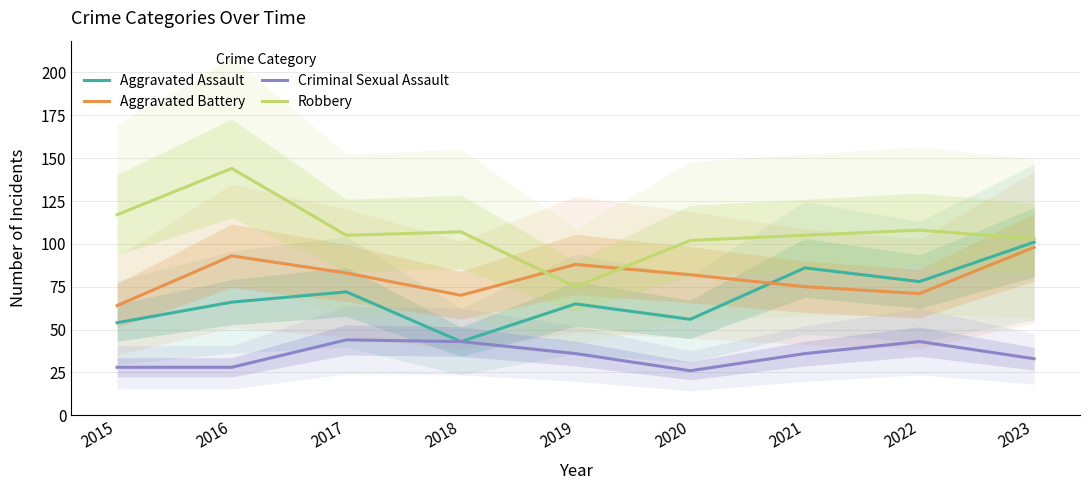

What is the average value of the Robbery series?

107